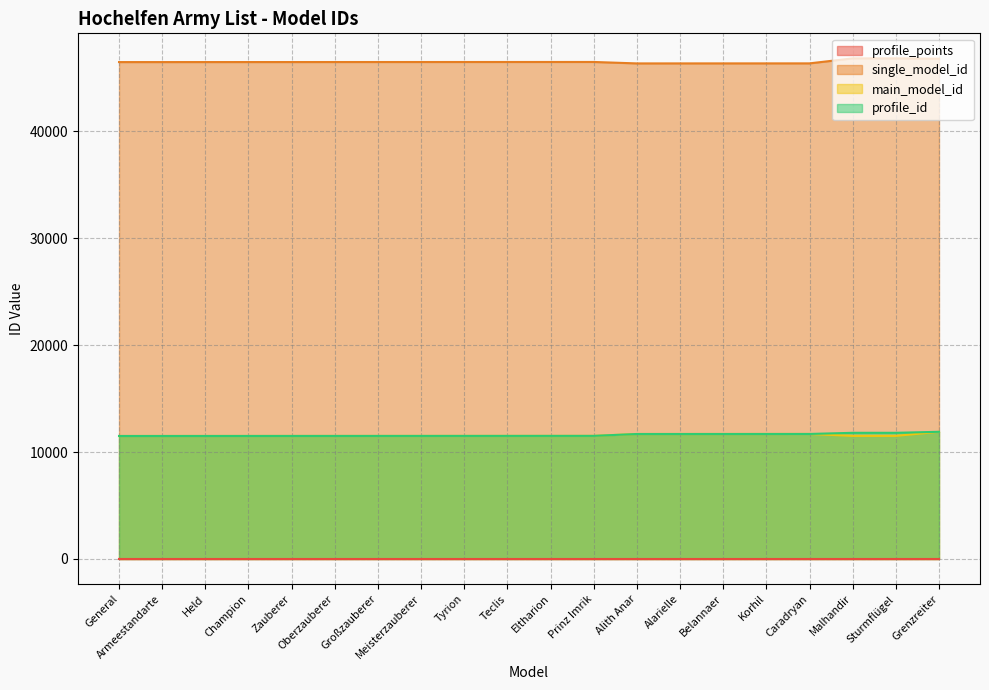

True or false: profile_id and single_model_id intersect in this chart.

False